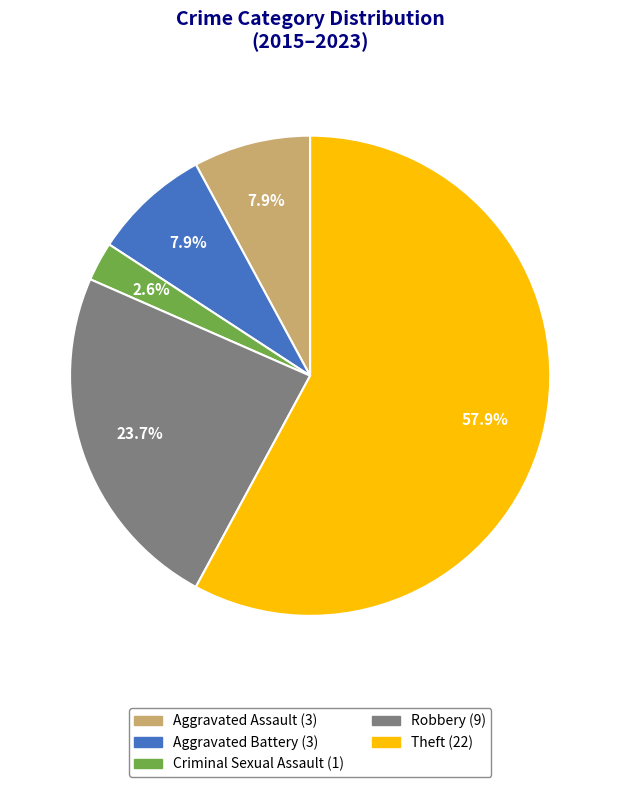

Approximately how many times larger is the value at Criminal Sexual Assault compared to Aggravated Battery?

0.3